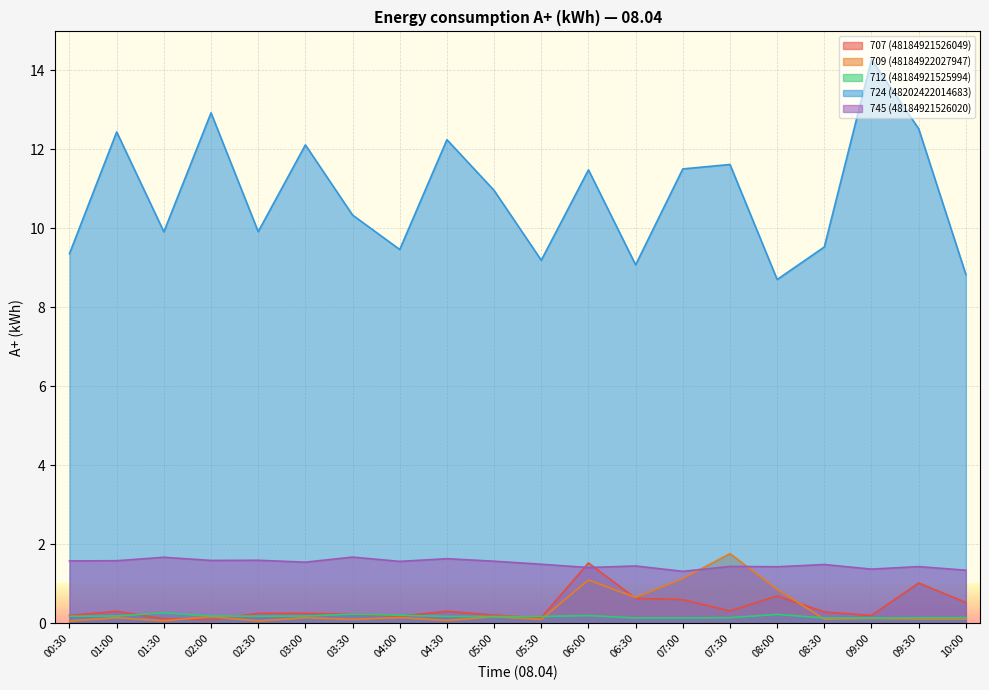

What is the highest value of the 712 (48184921525994) series?

0.3